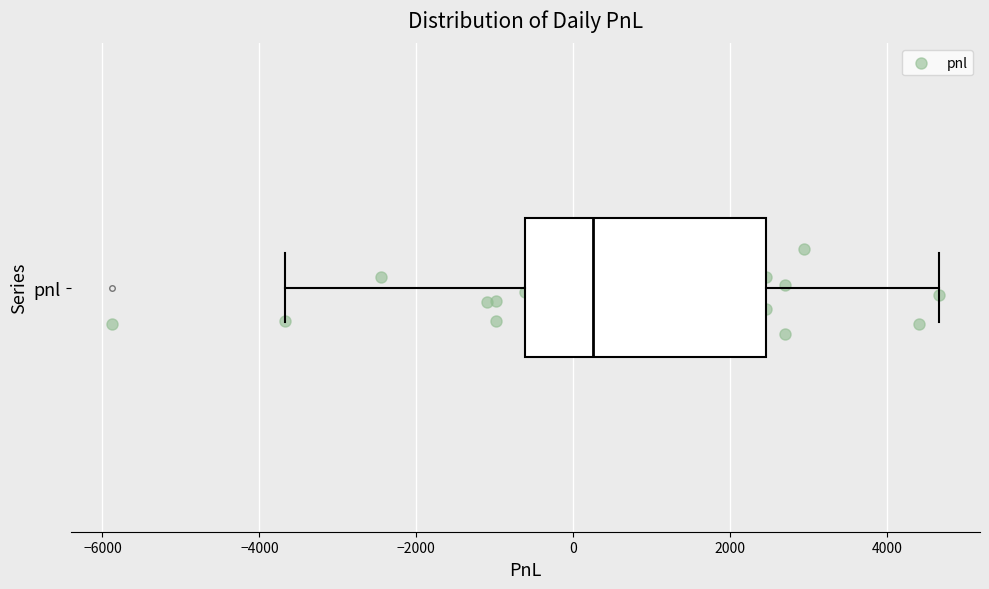

Where does the median line of the box for pnl sit on the x-axis? The values are not printed on the chart, so give them approximately, as read against the axis.

200